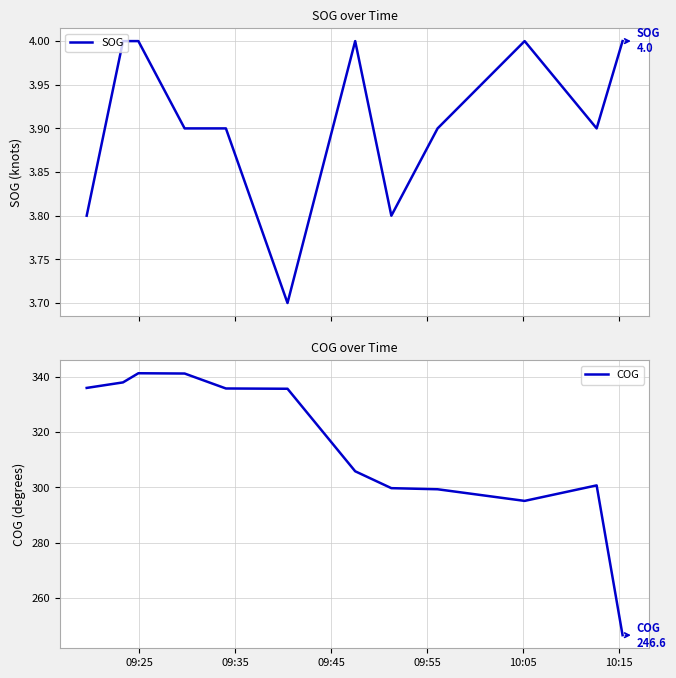

What is the lowest value of the COG series?

246.6